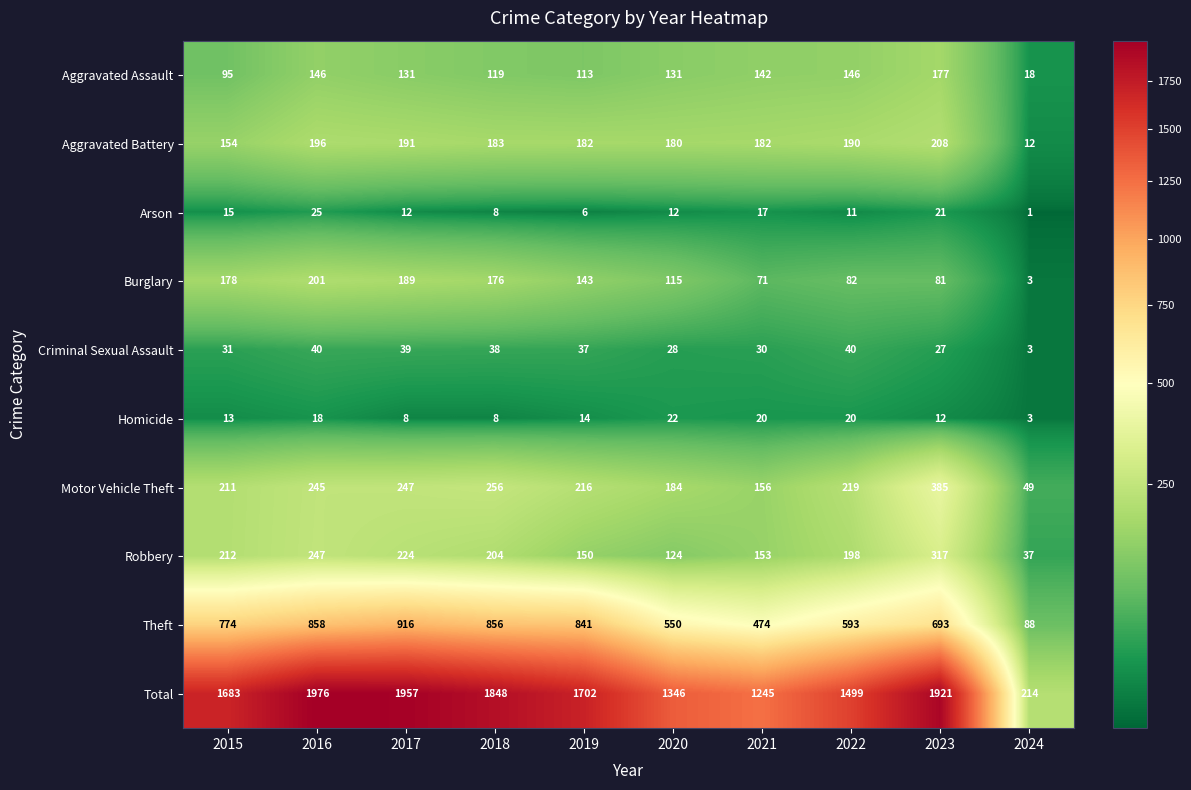

Is it true that Aggravated Assault equals 56 at 2021?

False